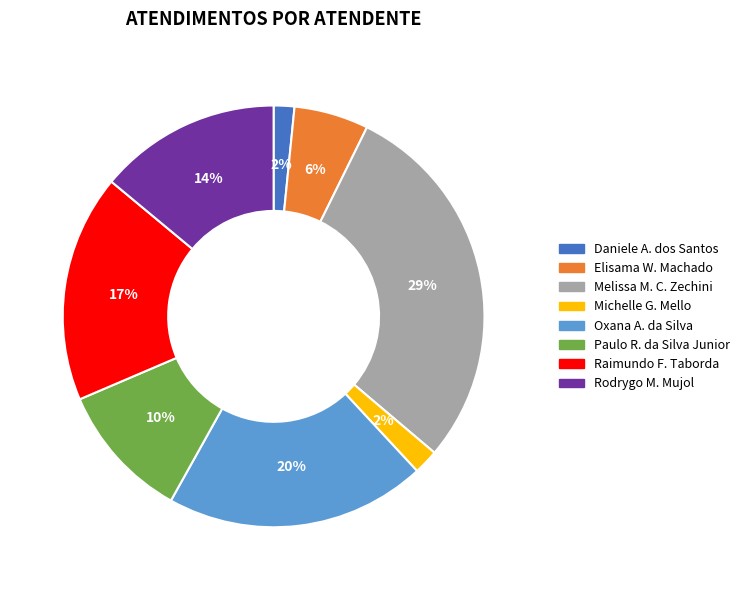

Does any single category account for the majority?

No